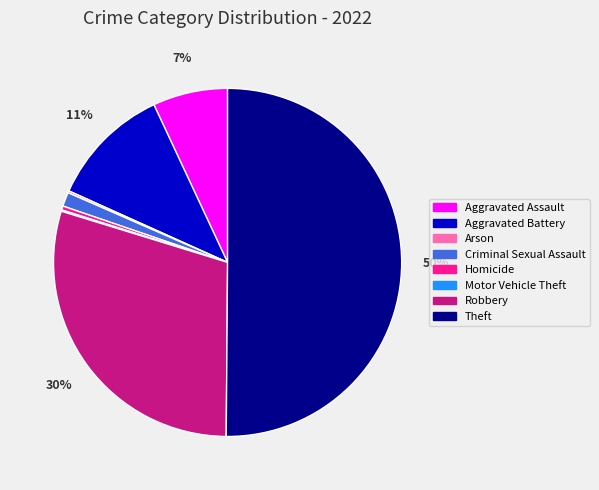

Which has a higher value, Aggravated Assault or Aggravated Battery?

Aggravated Battery